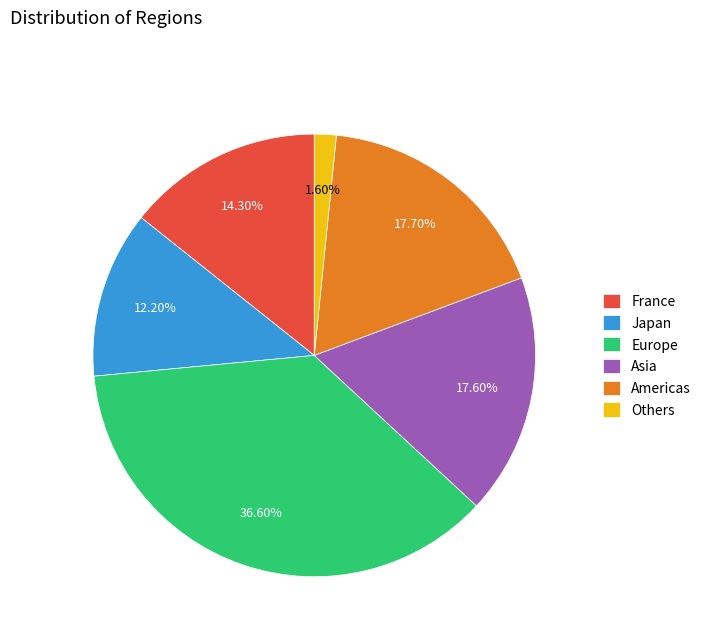

How many slices are in this pie chart?

6